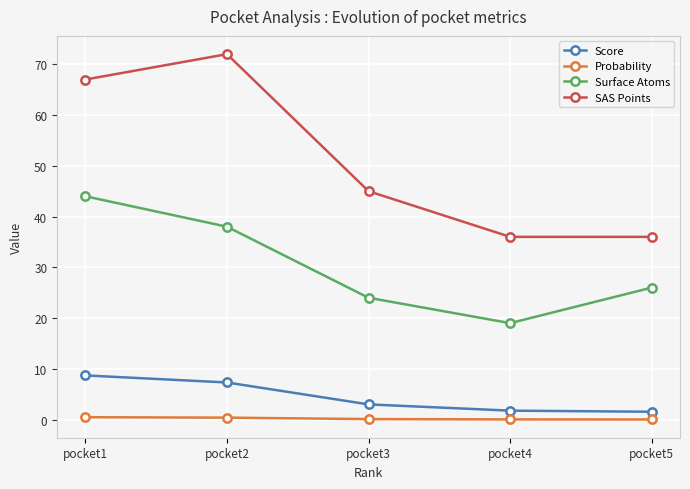

Is it true that SAS Points equals 72.0 at pocket2?

True